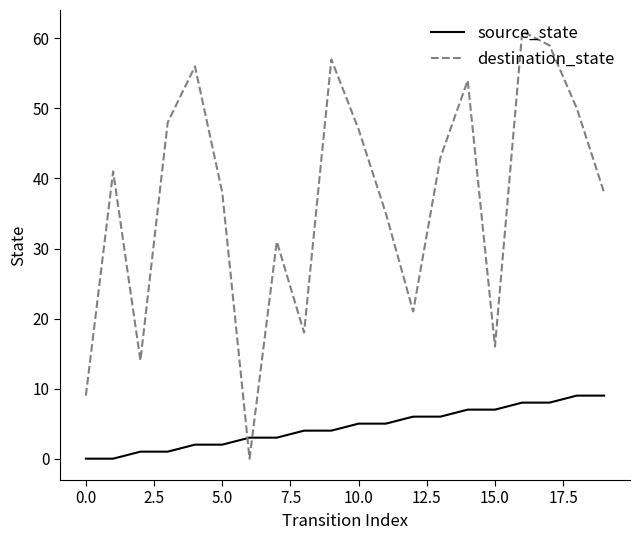

What is the average value of the destination_state series?

37